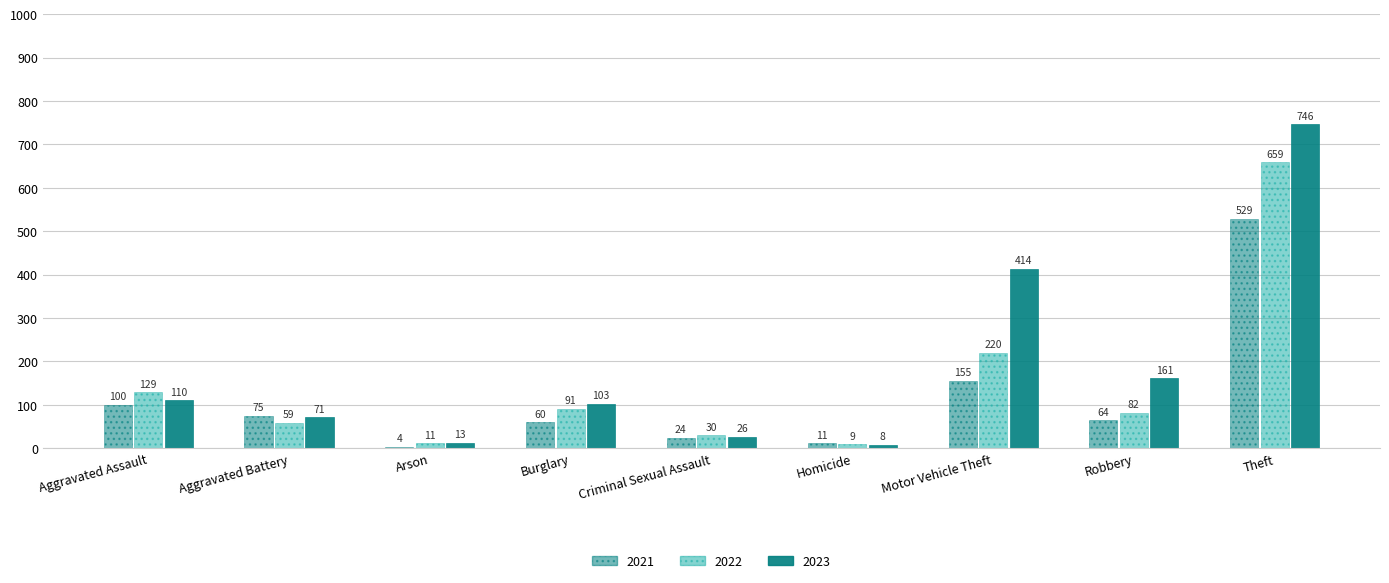

How many bars are there in each group?

3